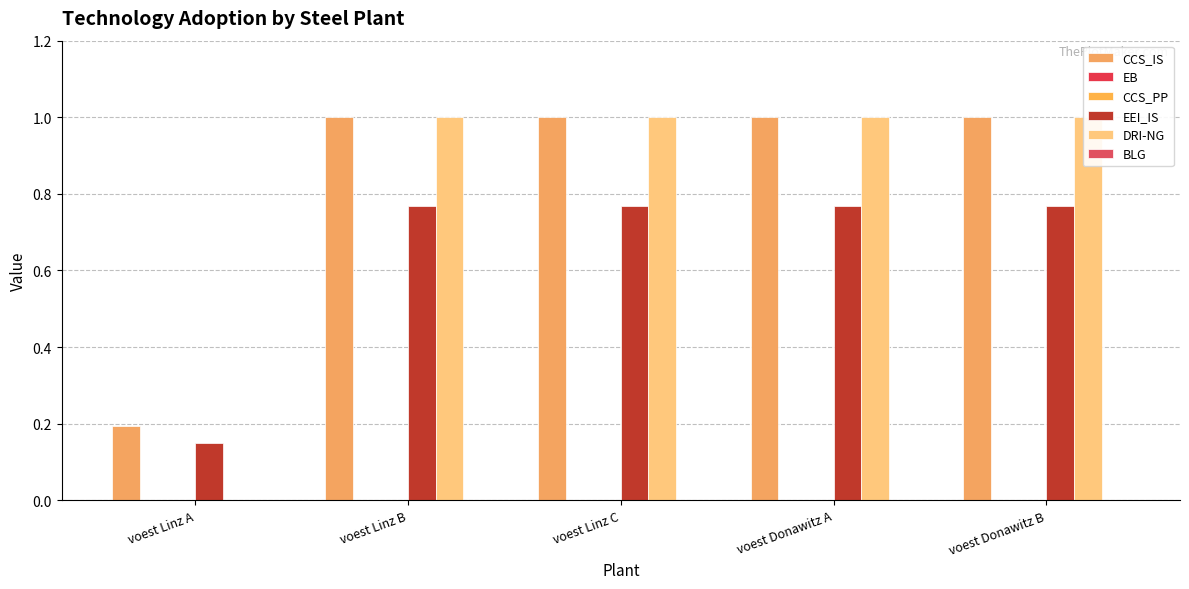

What is the label of the 4th bar from the right?

voest Linz B